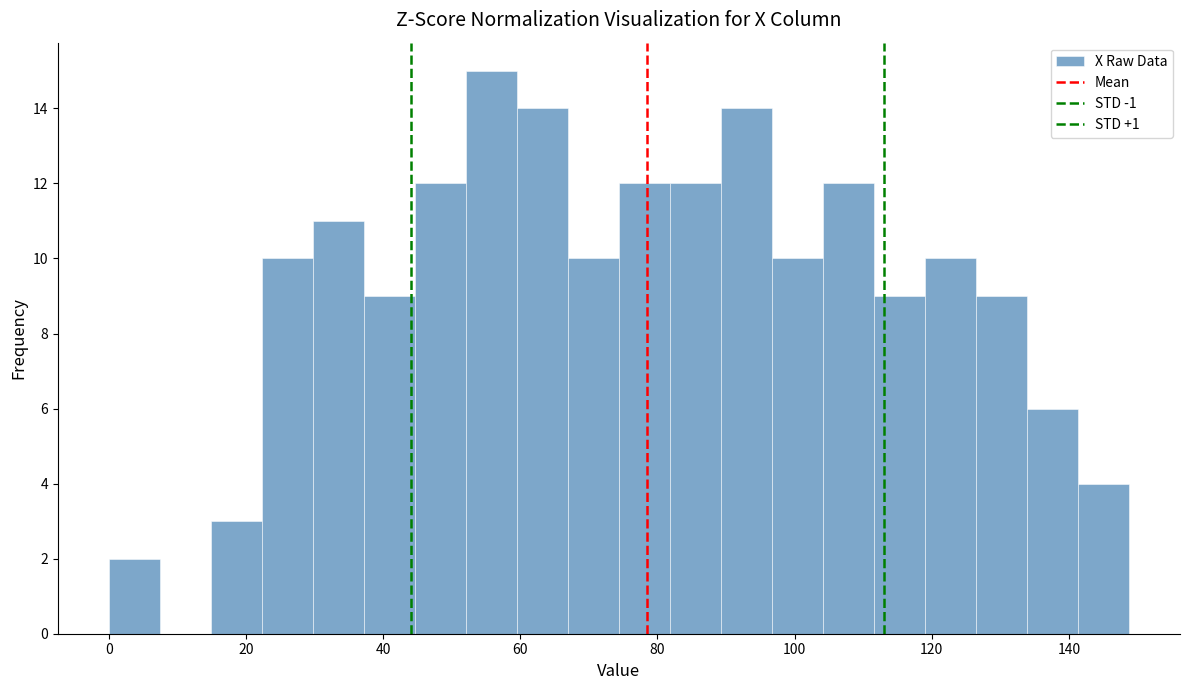

Around what value on the x-axis is the tallest bar? Give the approximate position of its centre, as read against the axis.

56